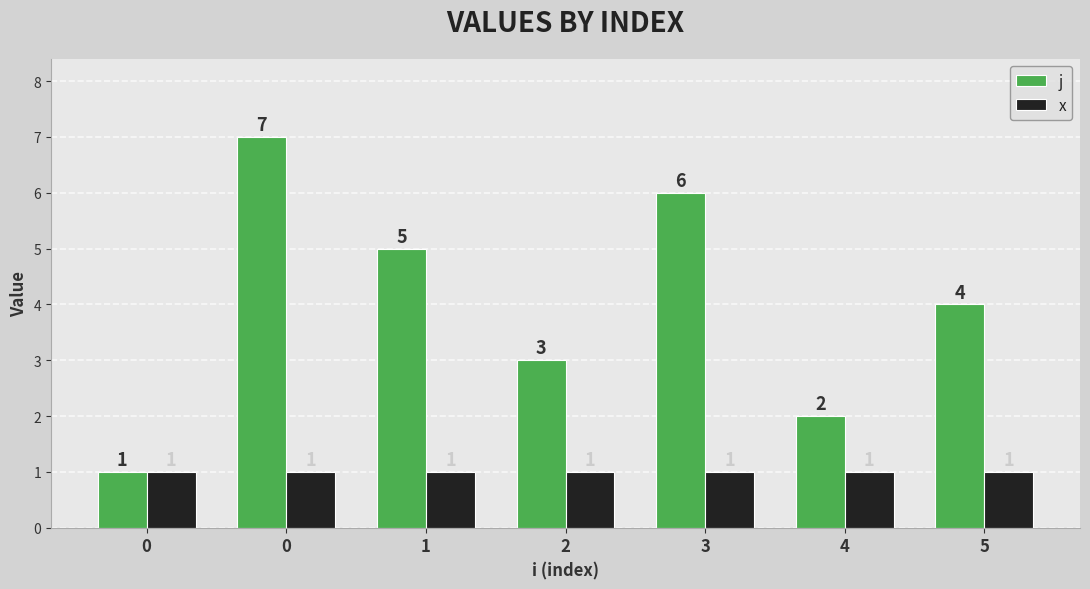

At how many categories does at least one series exceed 6?

1